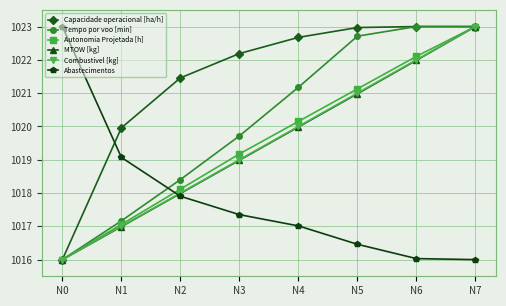

At how many categories does at least one series exceed 1021?

7